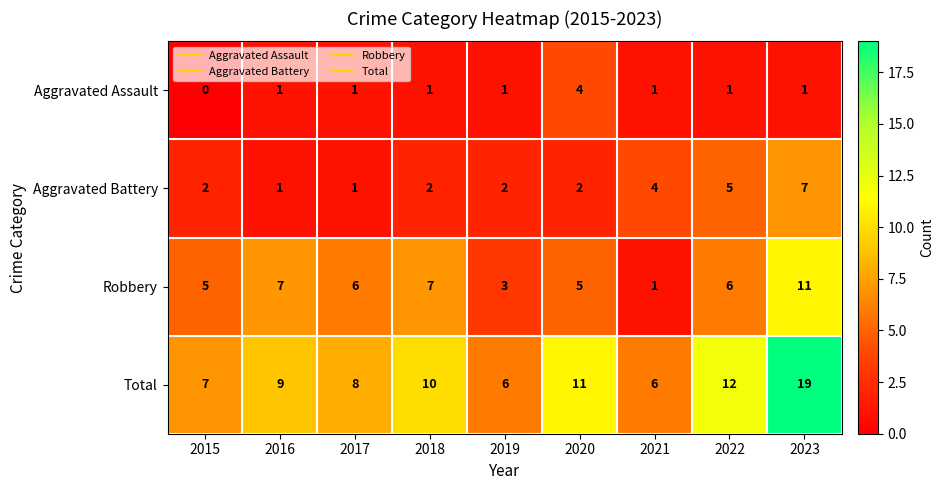

How many Aggravated Assault values are between 1 and 2?

7